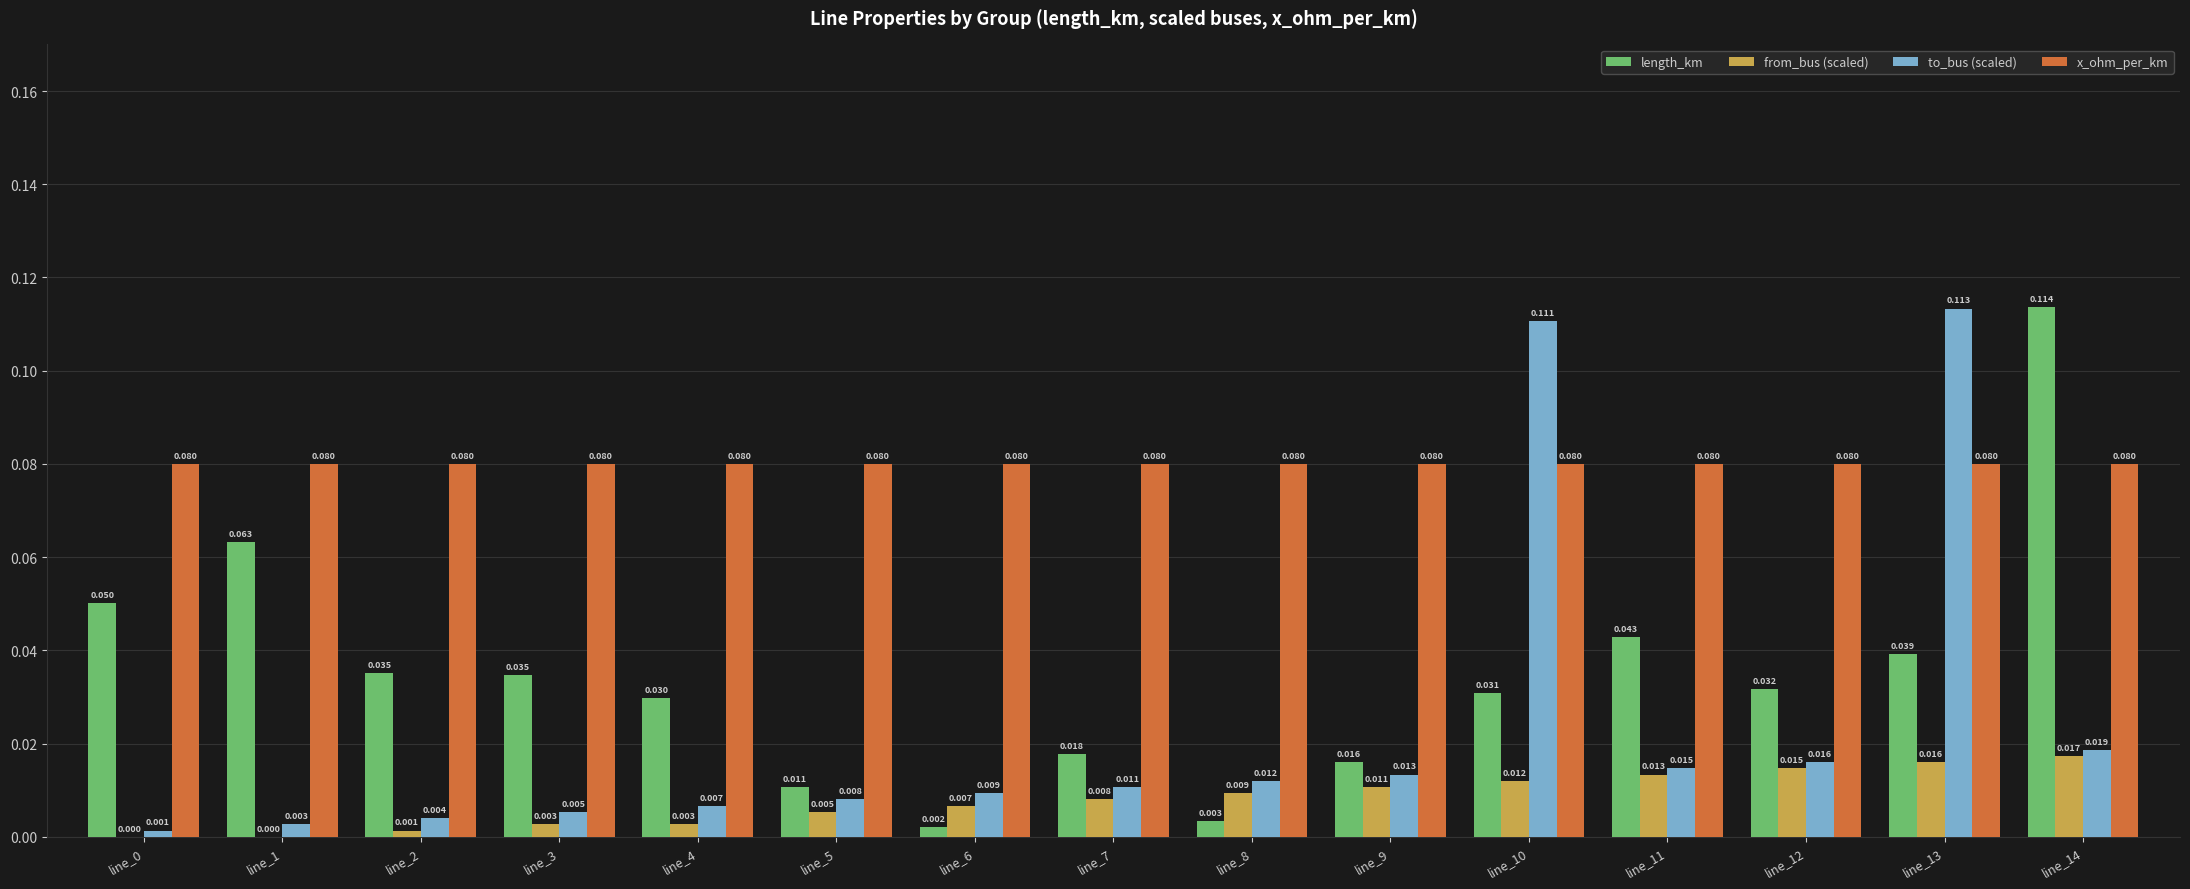

Is the value of to_bus (scaled) at line_11 greater than the value of length_km at line_3?

No